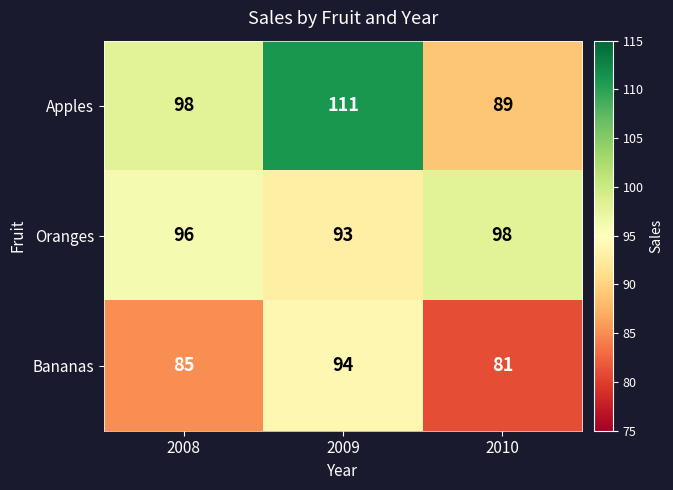

Which series changed the most between 2008 and 2010?

Apples